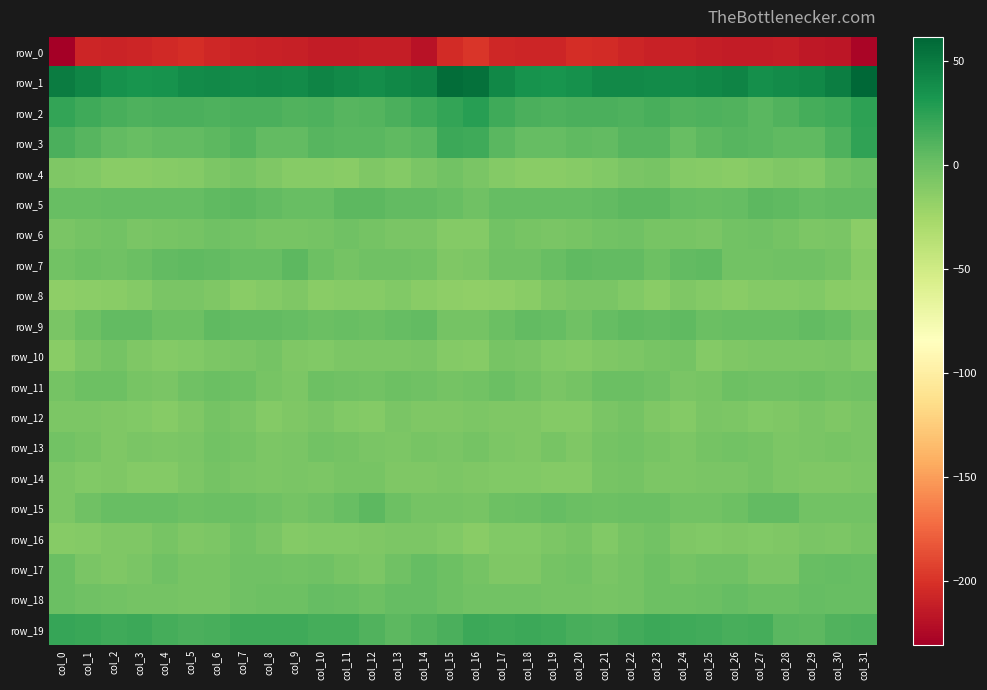

Reading left to right, list all the values displayed in this chart.

row_0: -231.0	-207.5	-208.2	-207.6	-204.8	-202.6	-206.6	-208.2	-209.5	-211.1	-212.8	-213.2	-212.7	-212.5	-218.8	-204.6	-198.3	-206.4	-207.9	-207.3	-203.2	-204.2	-207.2	-209.5	-209.3	-212.5	-212.7	-213.6	-211.6	-215.6	-217.3	-227.6
row_1: 48.5	42.7	36.4	33.7	35.2	39.0	41.0	39.3	40.7	39.5	44.4	40.3	38.0	41.7	44.2	57.2	55.9	41.8	34.7	33.9	36.3	40.4	40.1	39.5	39.8	41.3	44.2	37.7	39.9	41.9	47.6	61.7
row_2: 21.9	17.4	14.3	11.5	12.8	13.7	11.4	13.7	12.9	10.6	12.1	8.5	9.6	13.1	17.5	22.6	26.4	17.3	13.2	11.5	13.6	13.0	11.5	14.8	10.4	12.3	10.8	7.9	10.5	15.3	18.1	25.1
row_3: 13.1	8.2	4.3	2.2	4.5	3.5	6.3	9.9	4.0	4.4	8.0	7.6	7.0	4.8	7.9	19.1	17.9	7.1	3.2	2.9	4.8	3.5	8.4	9.1	2.1	6.7	8.1	7.3	5.7	5.4	11.8	23.7
row_4: -9.1	-9.7	-12.7	-13.4	-12.2	-11.4	-7.2	-5.5	-8.5	-12.1	-12.5	-12.9	-8.4	-10.5	-6.5	-2.6	-6.8	-10.5	-13.7	-12.8	-12.3	-9.6	-6.3	-5.6	-10.6	-12.2	-13.4	-11.2	-9.1	-10.0	-3.3	0.8
row_5: 1.5	1.9	3.4	2.5	3.0	2.7	5.2	6.3	3.9	1.8	1.8	5.8	6.1	3.5	3.5	2.1	-1.2	2.3	2.9	2.6	2.6	4.0	5.8	5.8	2.8	1.3	2.7	6.8	4.8	3.0	4.3	4.0
row_6: -6.0	-3.7	-3.4	-6.2	-5.4	-4.3	-2.1	-2.9	-5.7	-5.1	-4.5	-1.7	-3.5	-6.3	-6.1	-11.1	-11.1	-3.3	-4.8	-6.2	-5.1	-3.3	-1.8	-4.9	-5.0	-5.8	-3.1	-1.8	-4.6	-7.0	-6.8	-13.9
row_7: -3.2	-0.9	-2.0	0.3	4.0	4.8	4.0	1.6	1.2	6.2	-0.1	-4.0	-2.1	-2.3	-2.7	-9.1	-8.0	-1.5	-2.2	2.1	4.6	4.6	3.7	-0.3	3.9	5.0	-2.9	-2.9	-2.1	-2.3	-4.4	-11.8
row_8: -15.3	-14.4	-13.5	-10.5	-6.4	-6.3	-8.4	-13.0	-10.5	-8.9	-12.8	-11.8	-11.9	-9.9	-12.7	-15.7	-17.0	-15.1	-12.8	-8.7	-5.8	-6.7	-10.0	-13.1	-8.9	-10.5	-12.9	-11.2	-11.4	-10.2	-13.6	-14.4
row_9: -6.2	-0.5	4.1	3.5	-0.3	-0.0	5.5	3.4	4.5	2.6	0.9	1.5	1.0	2.9	3.6	-3.6	-4.1	0.9	4.2	2.4	-1.3	2.7	4.8	4.1	4.6	0.8	1.3	1.7	1.2	3.7	2.1	-3.5
row_10: -13.3	-7.5	-4.1	-8.9	-10.4	-9.7	-7.1	-6.8	-4.0	-8.6	-10.2	-7.1	-7.5	-7.9	-5.9	-11.0	-12.5	-5.5	-5.9	-10.1	-10.3	-8.5	-7.3	-5.0	-4.3	-11.2	-8.5	-7.0	-7.6	-7.4	-6.6	-9.9
row_11: -4.1	-0.3	-0.8	-5.1	-6.0	-1.2	0.8	-1.0	-5.1	-7.1	-0.5	-1.5	-2.6	-0.8	-1.2	-3.8	-3.2	0.2	-2.8	-5.8	-4.5	0.4	-0.0	-1.6	-6.6	-5.2	-0.1	-2.0	-1.7	-0.4	-2.6	-2.3
row_12: -7.1	-7.7	-8.1	-9.2	-12.1	-8.0	-4.0	-5.8	-11.2	-8.0	-6.6	-9.6	-10.4	-6.5	-8.4	-8.4	-7.9	-8.2	-8.5	-10.4	-11.2	-5.8	-3.9	-8.4	-10.6	-6.4	-8.0	-10.1	-8.9	-6.4	-9.1	-6.8
row_13: -3.3	-5.0	-8.5	-6.0	-7.1	-6.7	-2.4	-3.9	-7.3	-5.8	-3.1	-3.6	-6.0	-7.0	-5.5	-6.0	-3.7	-7.2	-8.2	-5.1	-8.5	-4.2	-2.4	-5.7	-7.4	-4.1	-3.0	-4.3	-7.1	-6.2	-5.6	-6.1
row_14: -7.7	-10.3	-8.7	-10.5	-11.3	-7.7	-3.7	-6.6	-8.0	-6.8	-6.9	-5.1	-4.9	-9.1	-8.8	-7.3	-8.1	-10.1	-9.3	-10.4	-11.3	-5.0	-4.3	-7.9	-7.7	-6.4	-6.6	-4.4	-6.9	-9.1	-8.7	-7.2
row_15: -7.6	-2.2	1.2	1.4	1.6	-0.6	0.4	0.7	-1.3	-3.6	-2.1	1.8	6.0	-0.5	-3.7	-3.5	-4.7	-0.2	0.9	2.4	0.6	-0.4	0.8	0.4	-2.8	-3.3	-1.0	4.2	4.2	-2.7	-2.8	-2.9
row_16: -11.8	-10.7	-9.1	-9.0	-5.0	-9.0	-7.6	-3.4	-6.2	-10.6	-9.2	-9.3	-8.5	-7.6	-7.2	-9.4	-13.2	-9.7	-9.8	-7.0	-5.5	-10.2	-5.3	-3.2	-9.2	-10.1	-8.5	-9.5	-8.5	-6.8	-7.3	-4.7
row_17: 0.7	-6.1	-8.4	-6.2	-2.1	-5.0	-5.6	-2.3	-1.9	-3.4	-1.6	-4.8	-7.3	-2.1	2.8	-0.3	-4.4	-8.1	-8.6	-3.6	-2.7	-6.0	-4.5	-1.0	-3.5	-2.2	-2.1	-6.7	-6.3	1.1	2.3	2.1
row_18: 0.3	-2.2	-2.9	-3.9	-4.2	-4.8	-4.9	-2.0	-0.2	-0.2	2.3	1.4	-0.2	2.6	2.3	-0.6	-2.8	-3.3	-3.0	-4.3	-4.2	-5.5	-3.8	-0.7	-1.1	0.9	2.4	0.5	0.5	3.3	1.7	1.3
row_19: 21.3	19.9	17.7	19.3	15.7	12.9	14.5	17.8	17.9	17.4	15.2	14.9	10.7	5.7	9.2	13.1	18.7	17.8	18.8	18.2	14.2	12.8	16.0	18.3	17.3	16.6	14.6	15.0	7.7	6.4	11.1	12.2